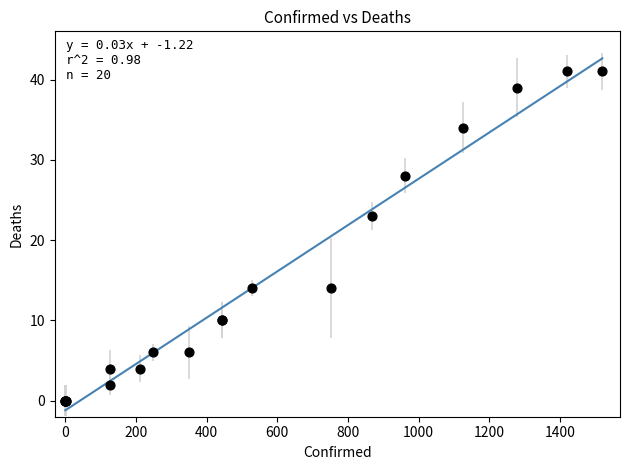

What Y value in the scatter plot is closest to 20?

23